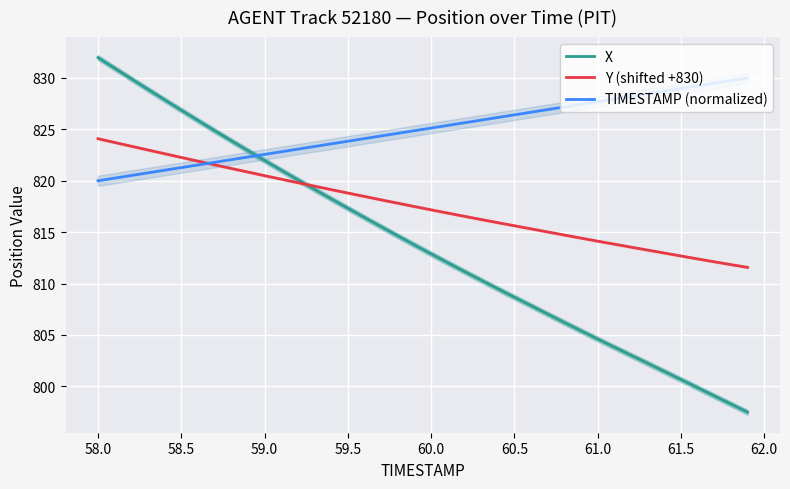

Where does the X series first go above 813?

58.0